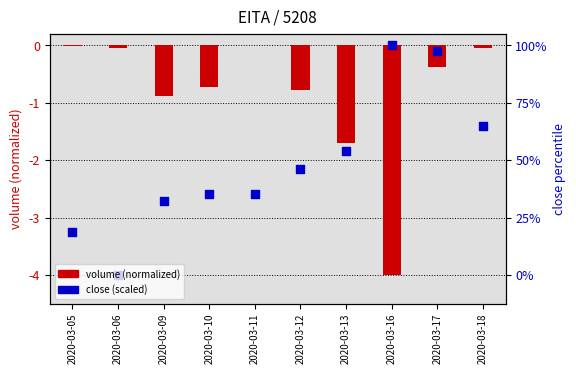

At which category is the sum across all series the highest?

2020-03-17